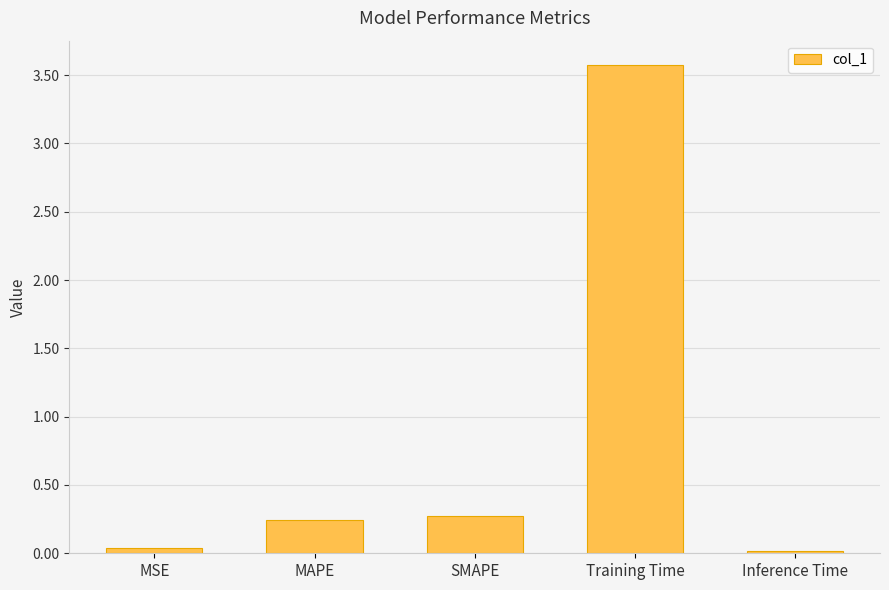

What is the difference between the maximum and minimum values?

3.6